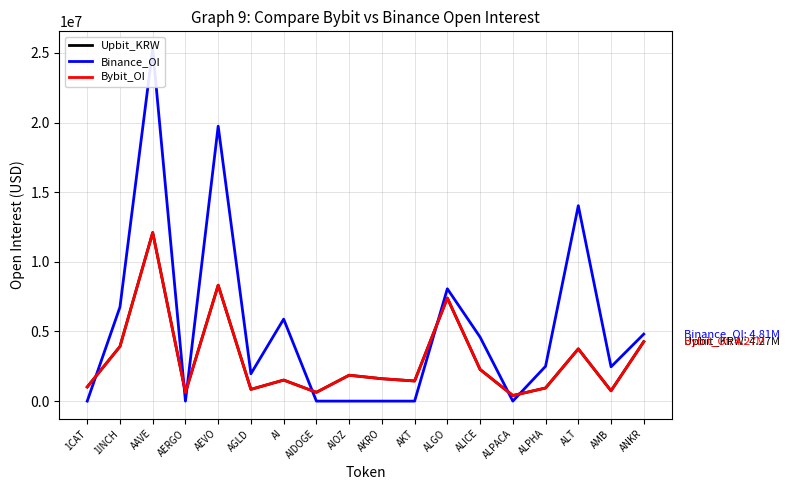

Is it true that Upbit_KRW equals 622917 at AERGO?

True